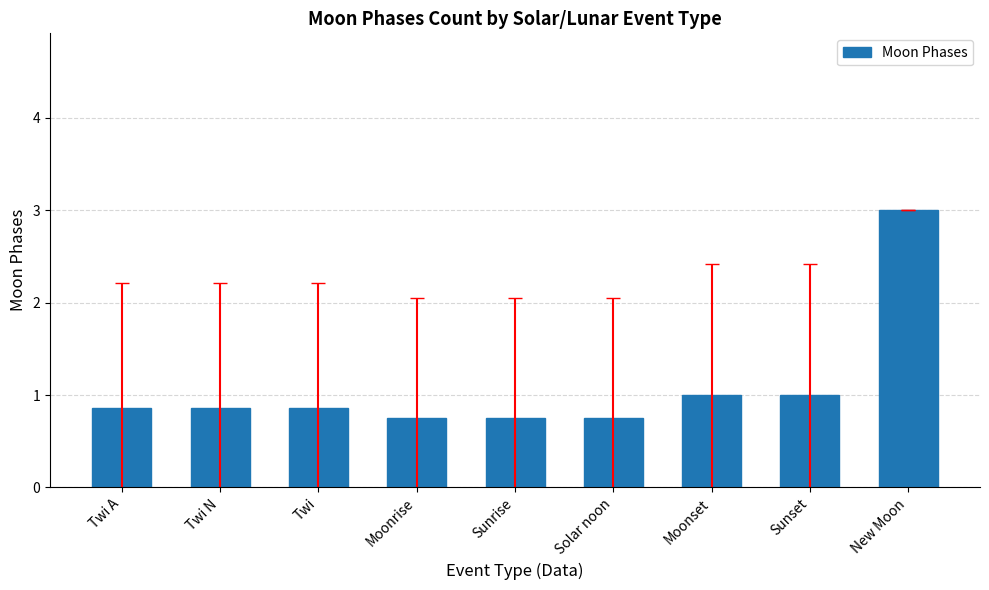

True or false: the data shows 0.2 at Twi N.

False